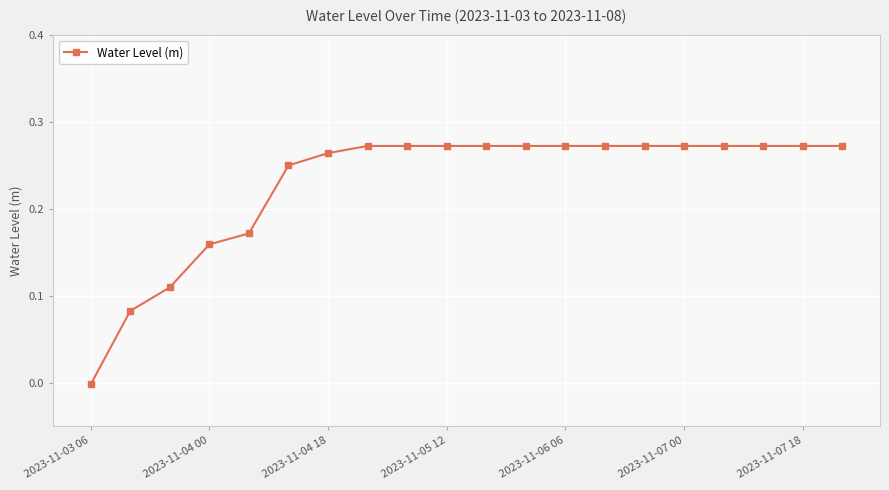

What is the sum of all values?

4.6